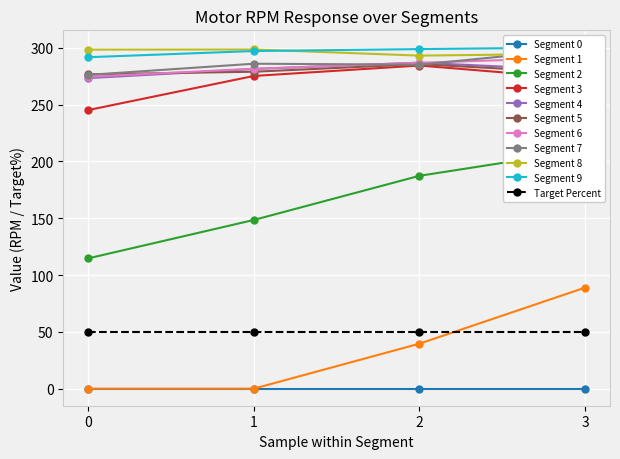

What is the value of the Segment 3 point at the 1st from the left?

245.3